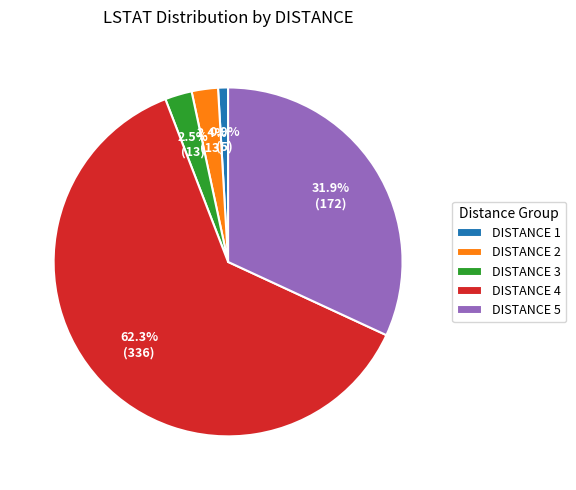

Which category accounts for the majority?

DISTANCE 4